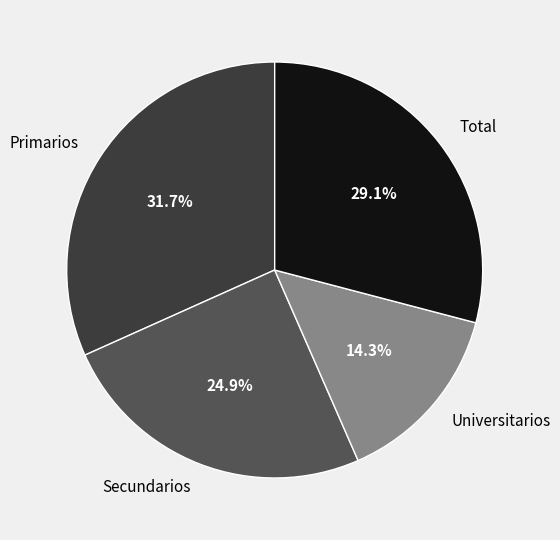

To the nearest percent, what is the difference between the largest and smallest slice percentages?

17%